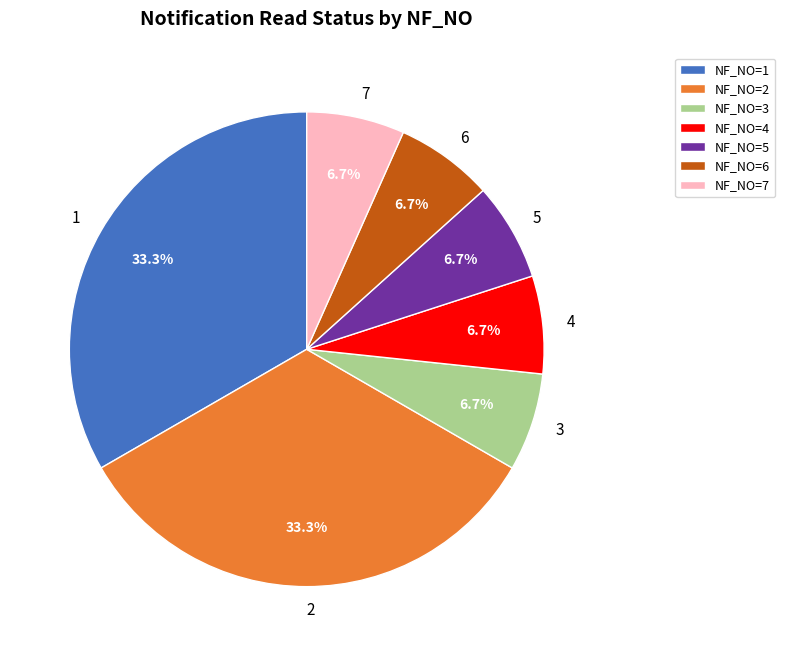

True or false: 2 accounts for 27% of the total.

False